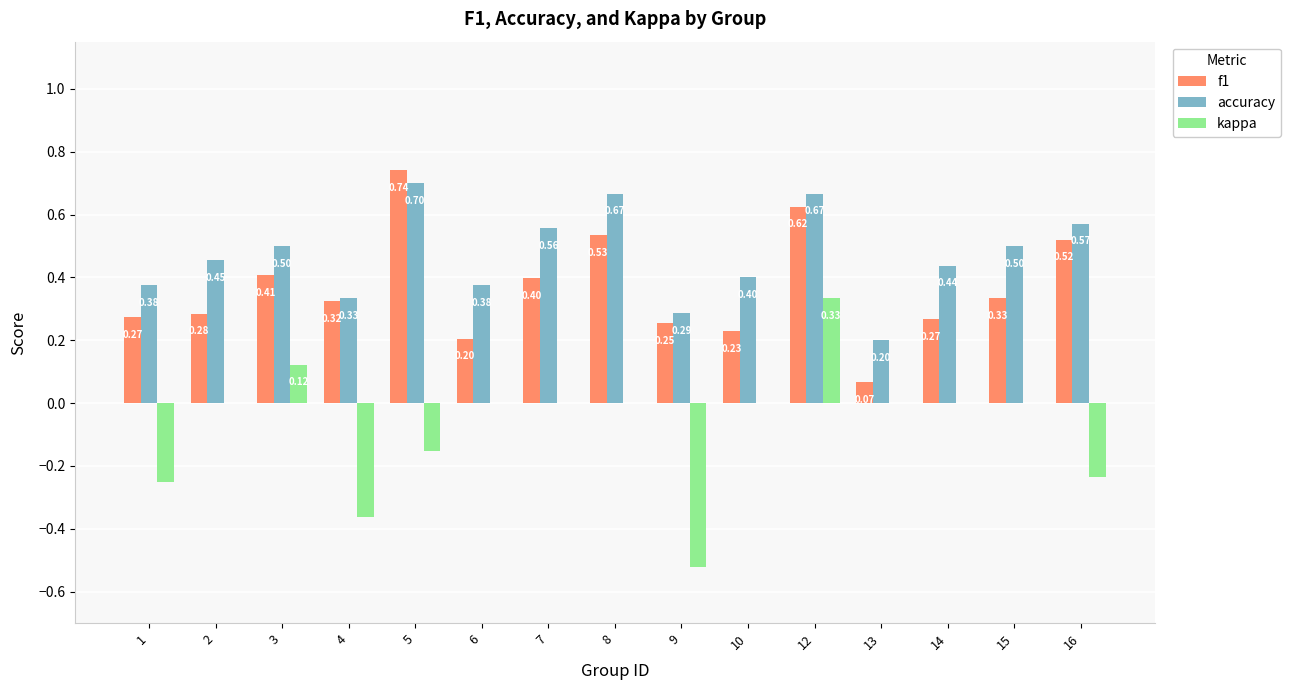

Between 4 and 10, which series saw the biggest shift?

kappa